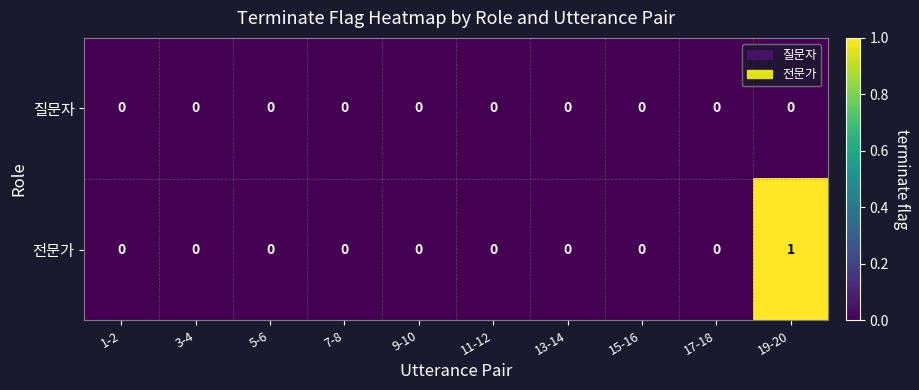

True or false: 전문가 has a value of 2 at 19-20.

False